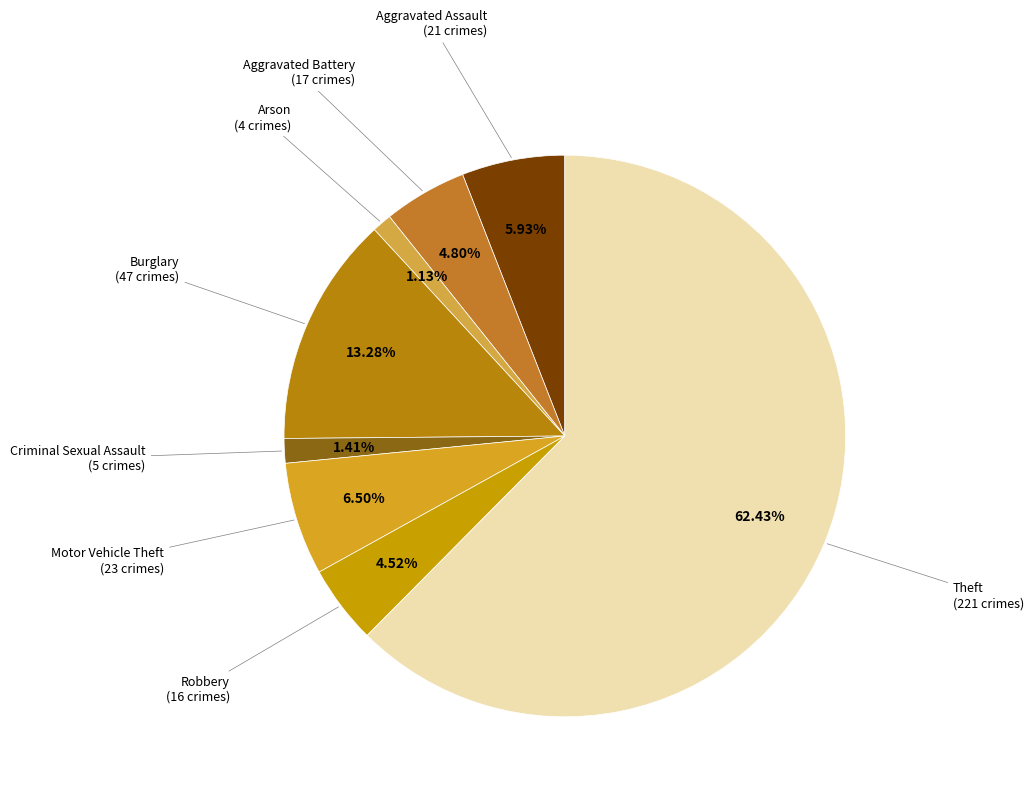

What is the largest slice in the pie chart?

Theft